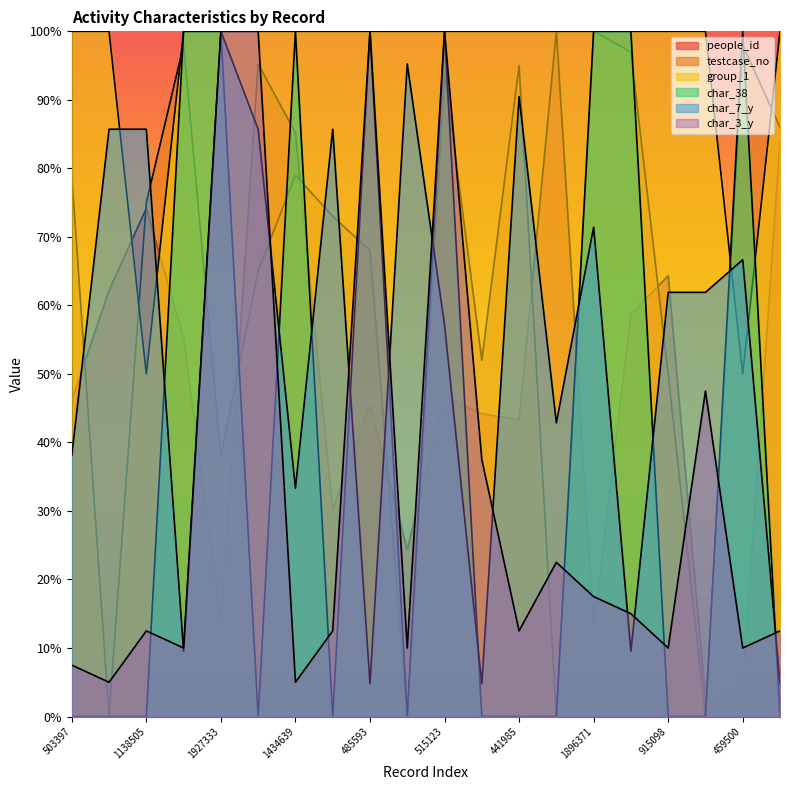

Between 459500 and 1927333, which is larger?

1927333